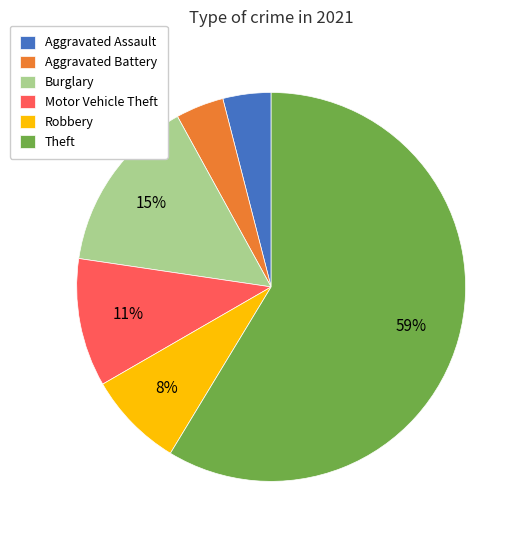

How many segments does this pie chart have?

6